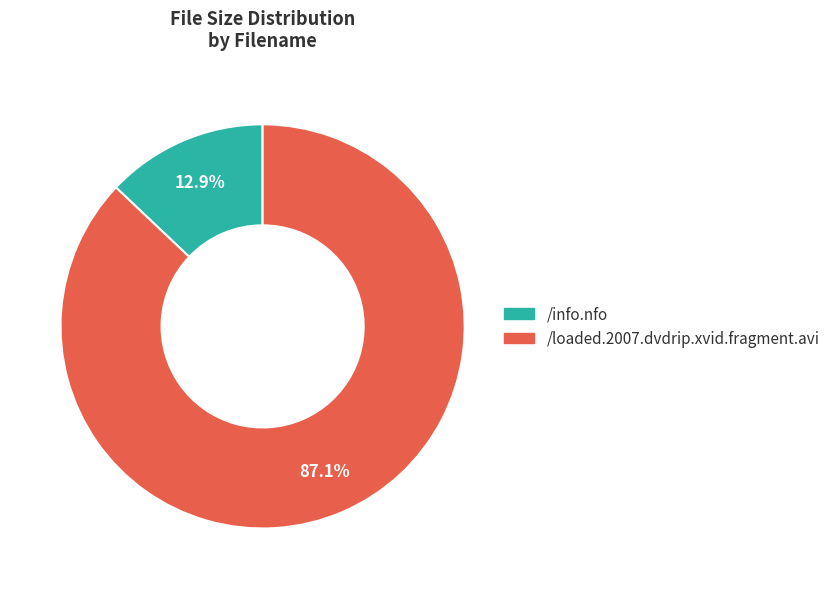

What percentage is the /loaded.2007.dvdrip.xvid.fragment.avi slice, to the nearest percent?

87%